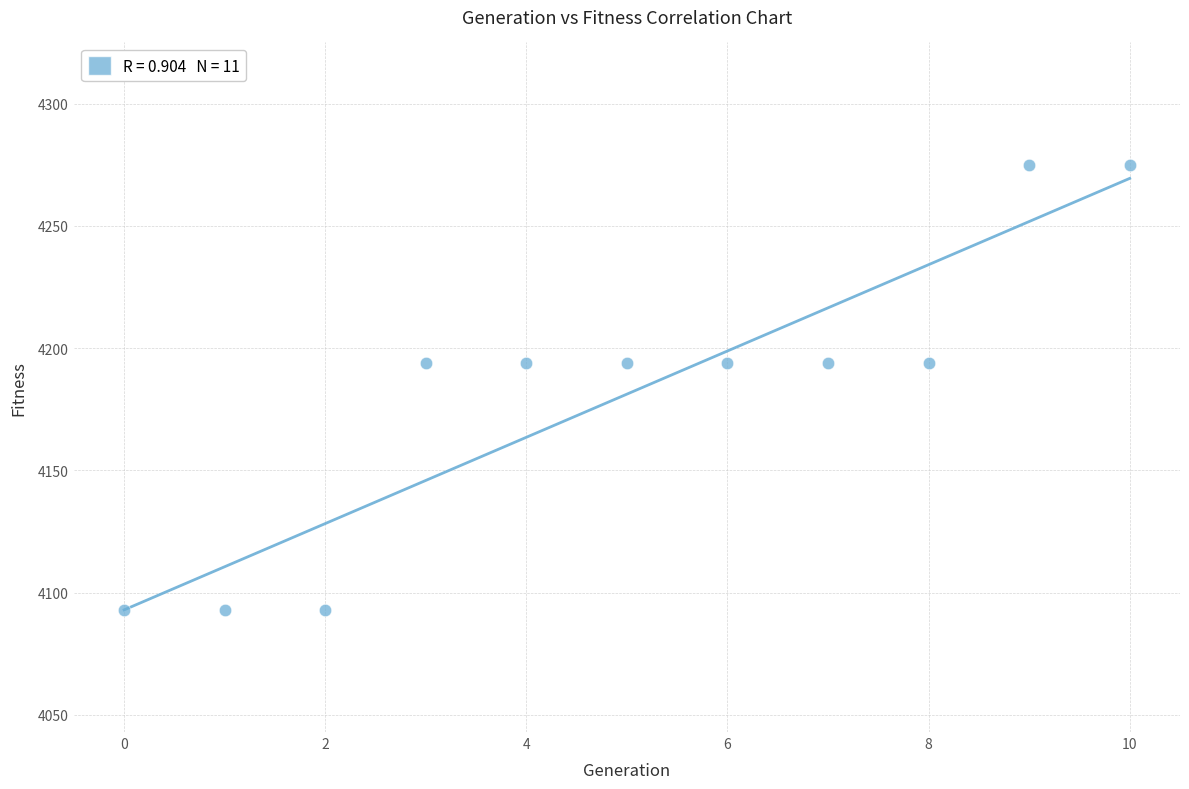

What is the range of Y values (max minus min)?

182